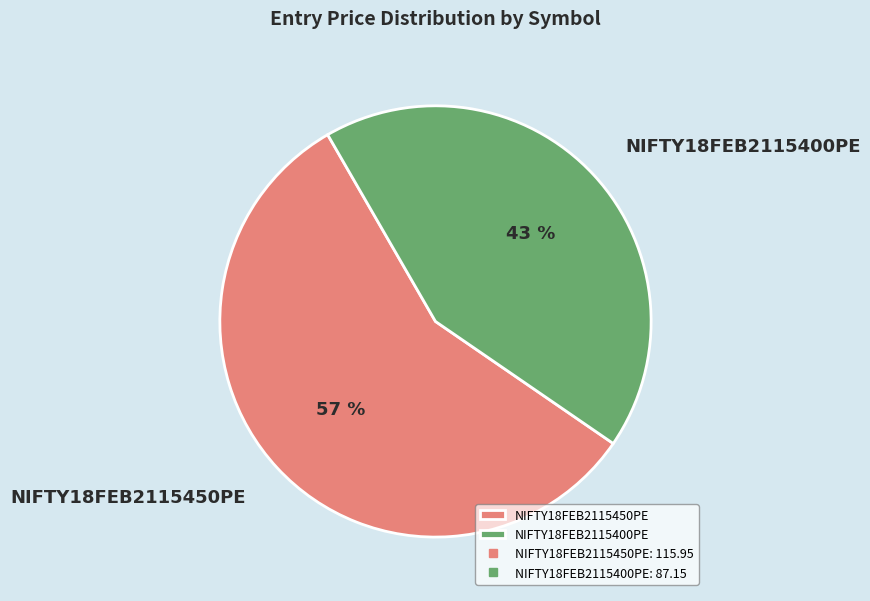

Do NIFTY18FEB2115400PE and NIFTY18FEB2115450PE together represent more than half of the pie?

Yes